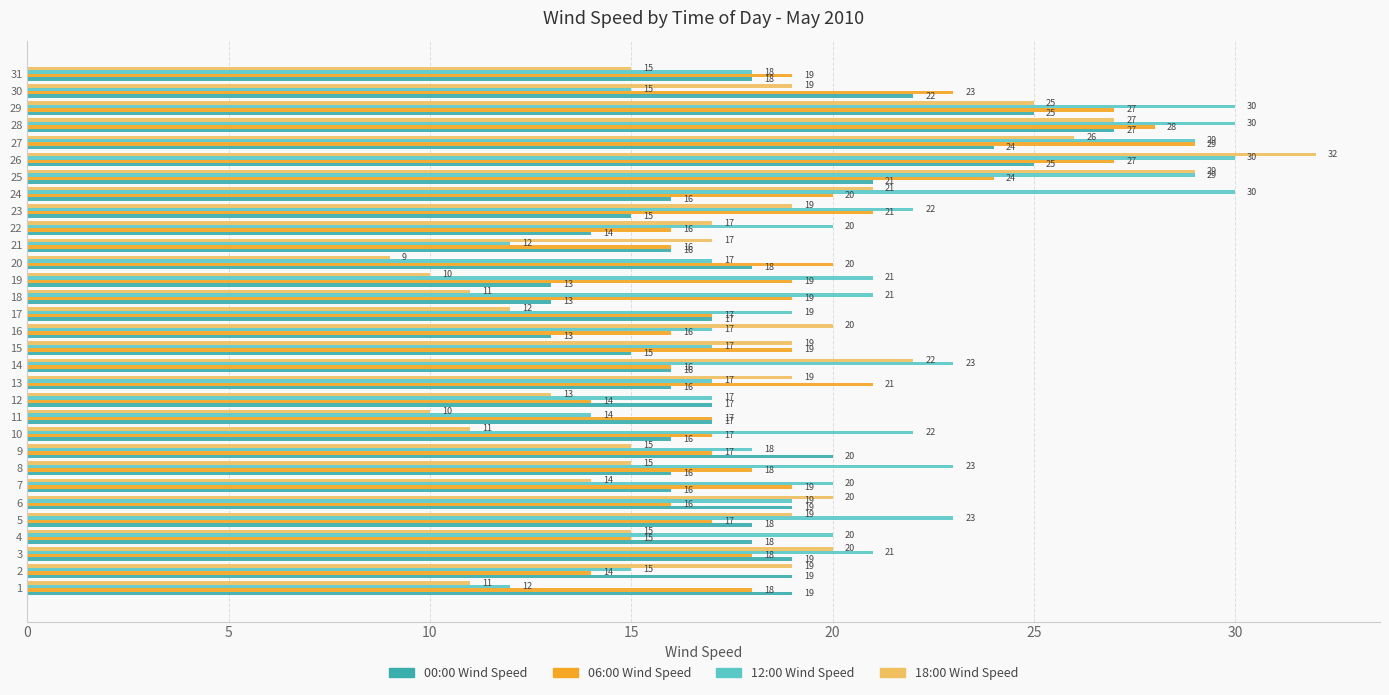

At which category is the sum across all series the highest?

26